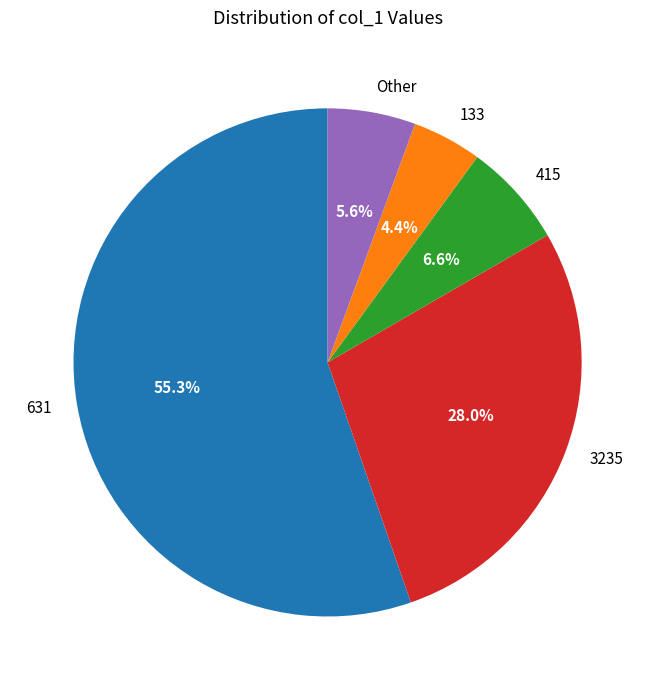

To the nearest percent, what portion does 3235 represent?

28%